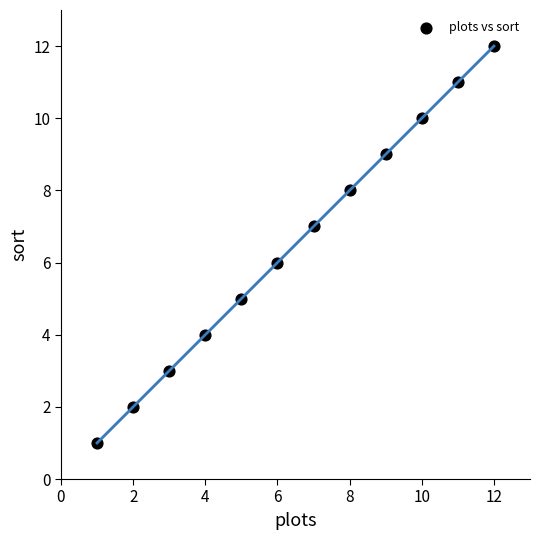

What is the range of X values (max minus min)?

11